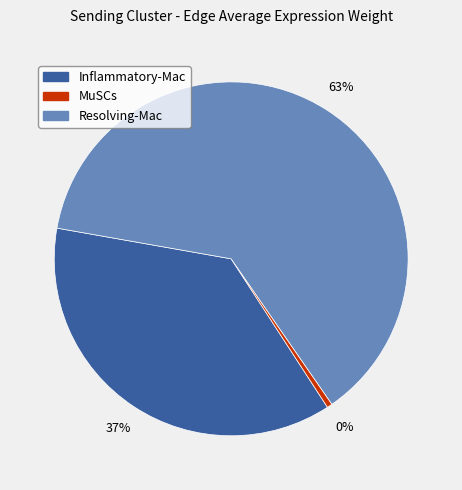

How many segments does this pie chart have?

3